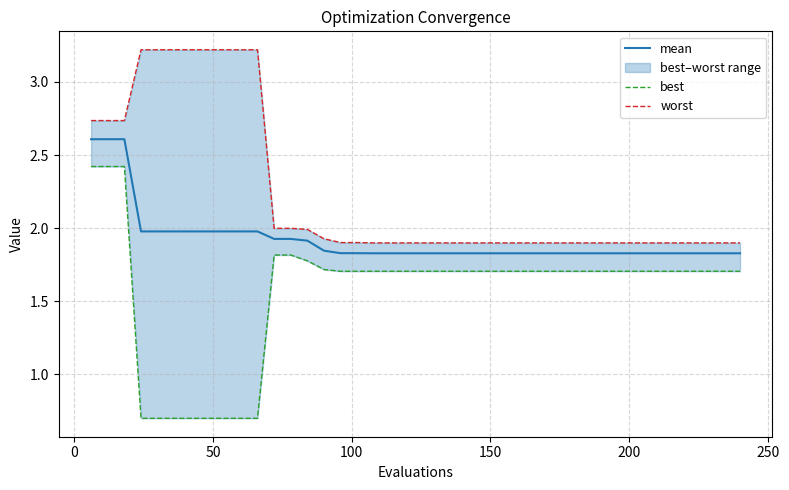

What is the maximum value for mean?

2.6